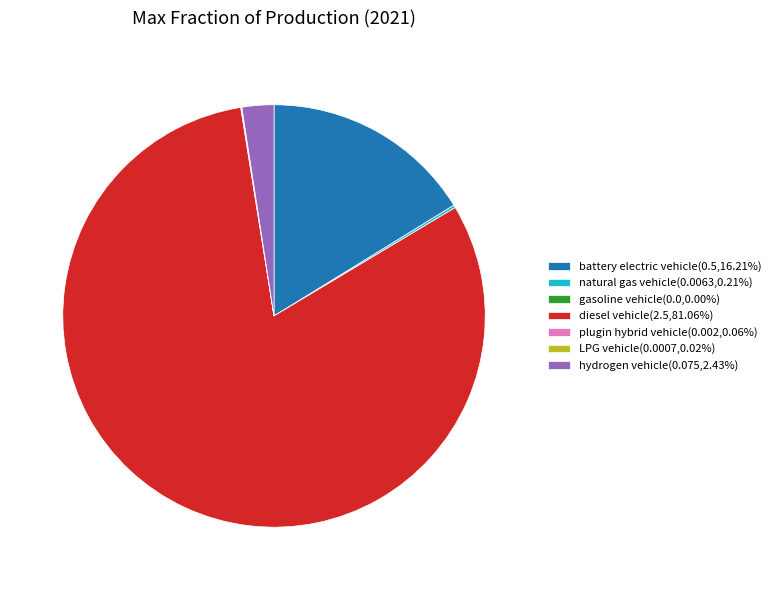

Does any single category account for the majority?

Yes